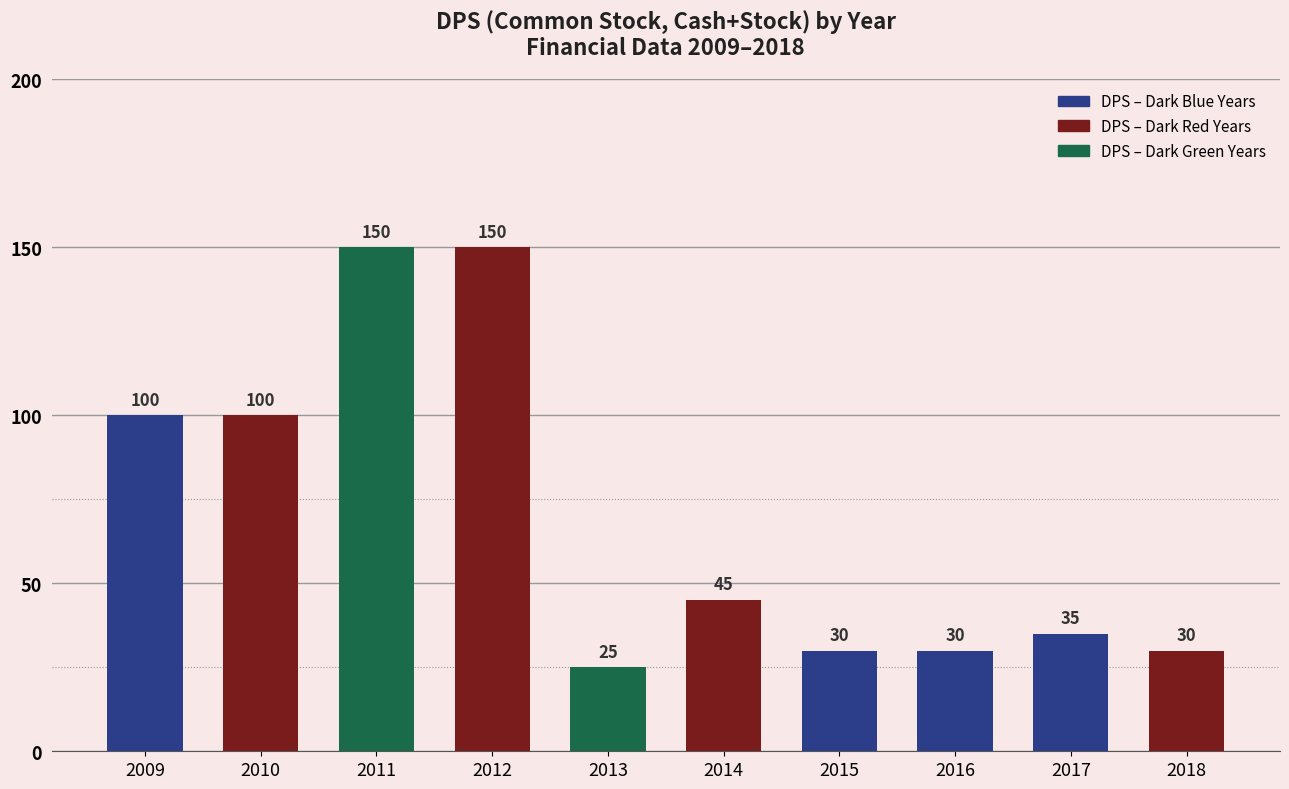

The value at 2011 is 80. True or false?

False